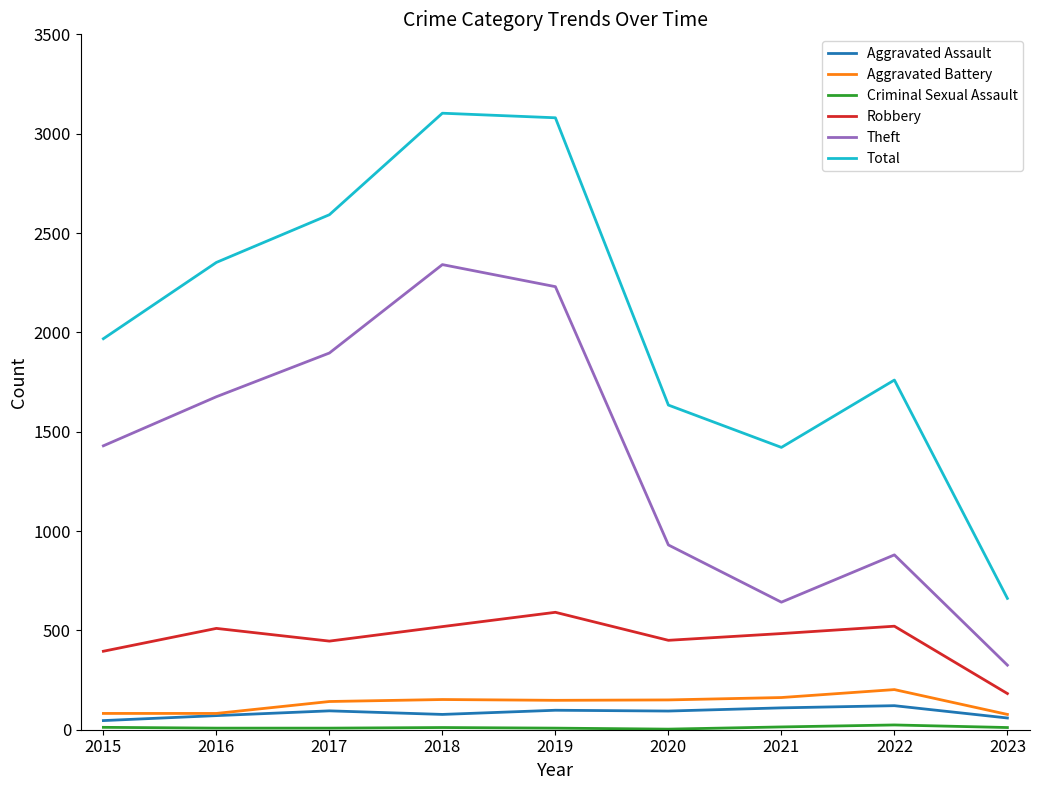

Which series has the largest total across all categories?

Total